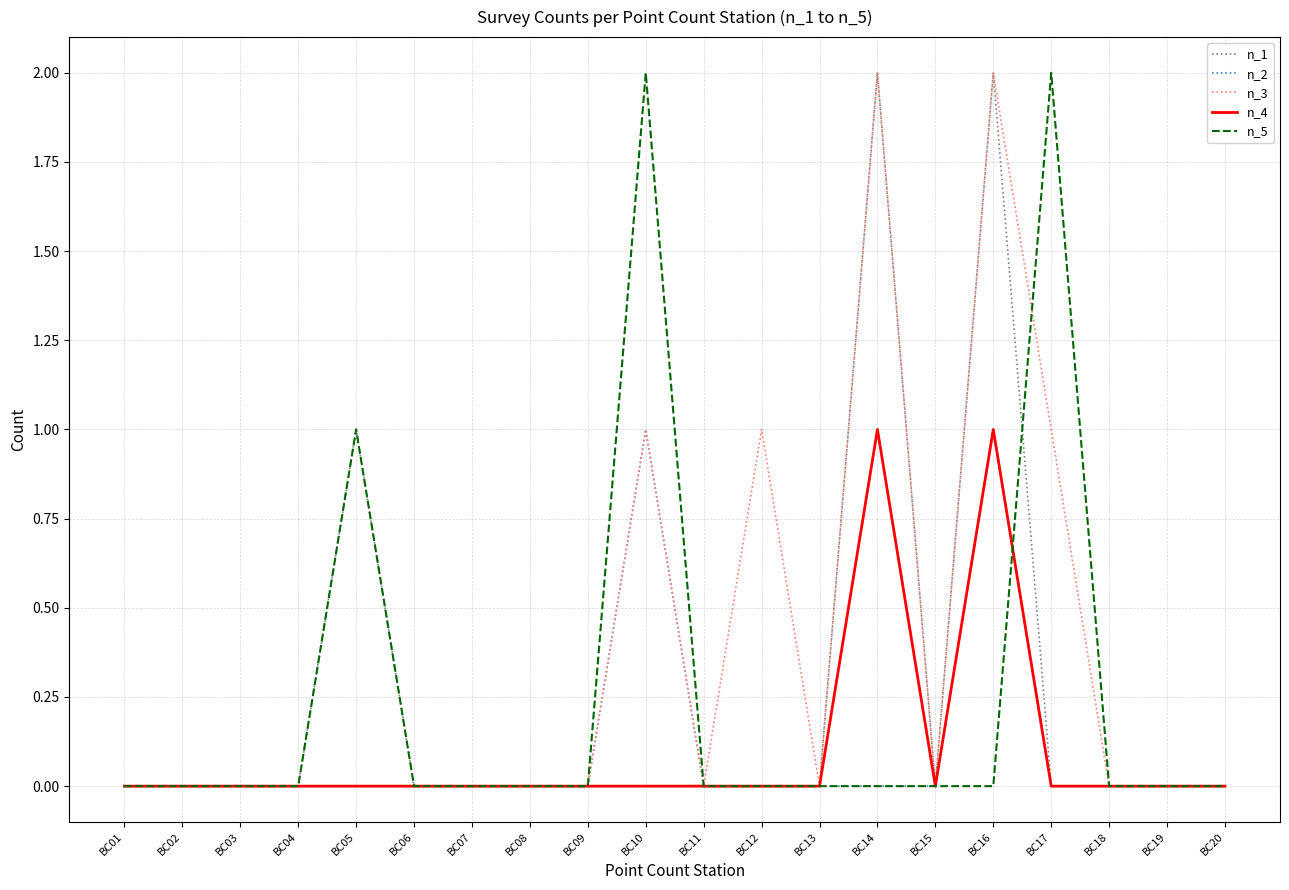

At which category is the sum across all series the highest?

BC16